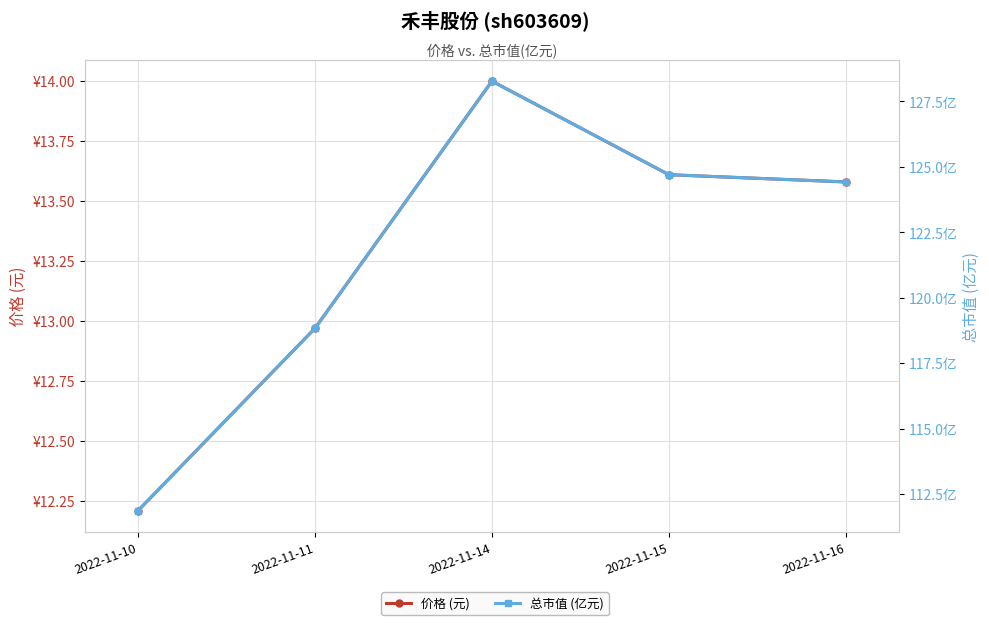

What is the sum of all 总市值 (亿元) values?

608.1